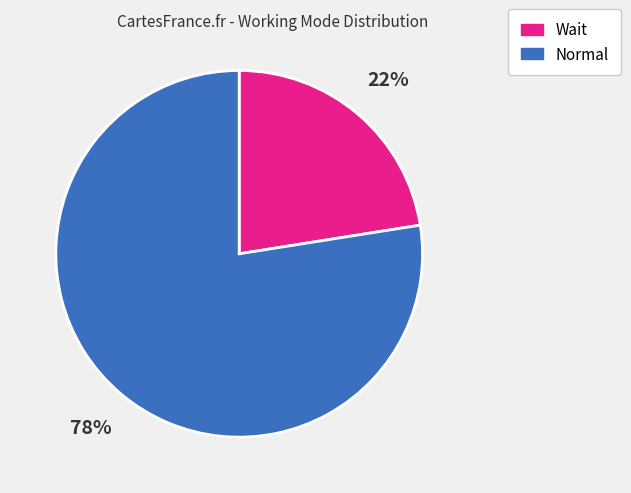

Combined, do Normal and Wait account for over 50%?

Yes